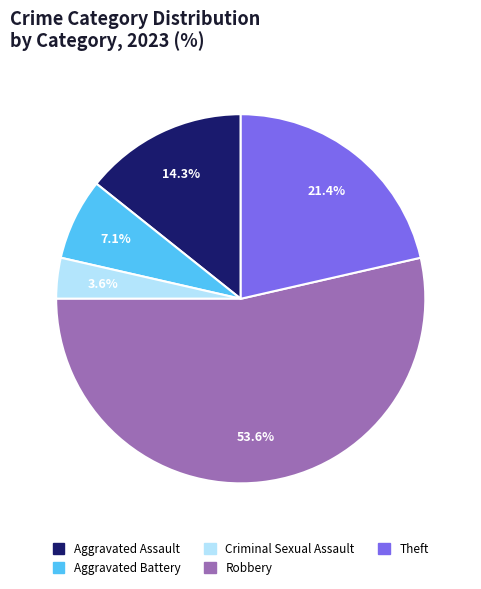

Which category accounts for the majority?

Robbery